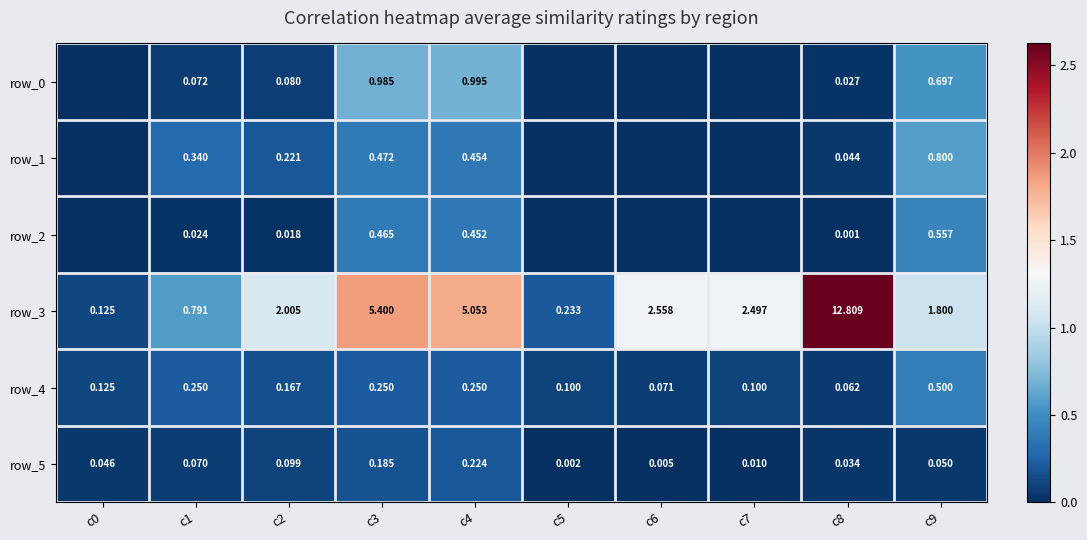

Which series has the largest total across all categories?

row_3